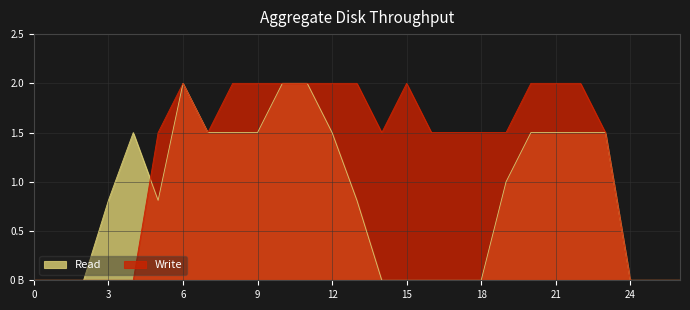

How many lines are shown in the chart?

2